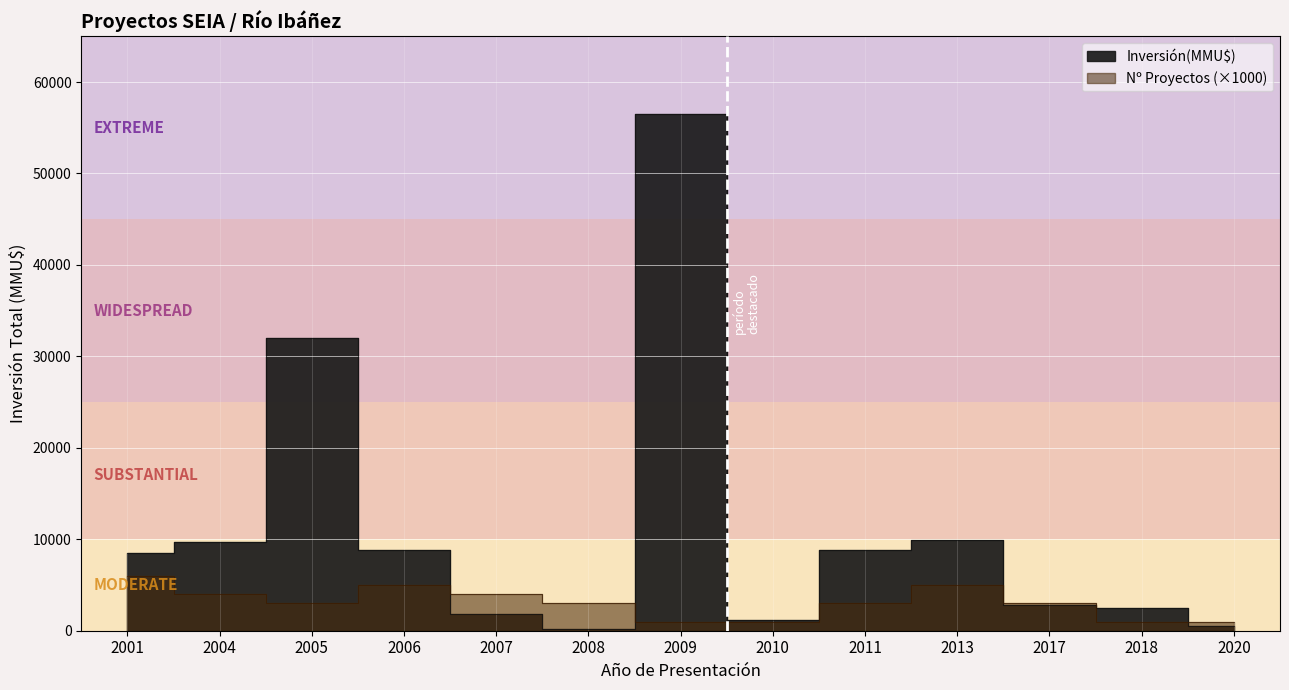

Which category has the highest value in the Inversión(MMU$) series?

2009